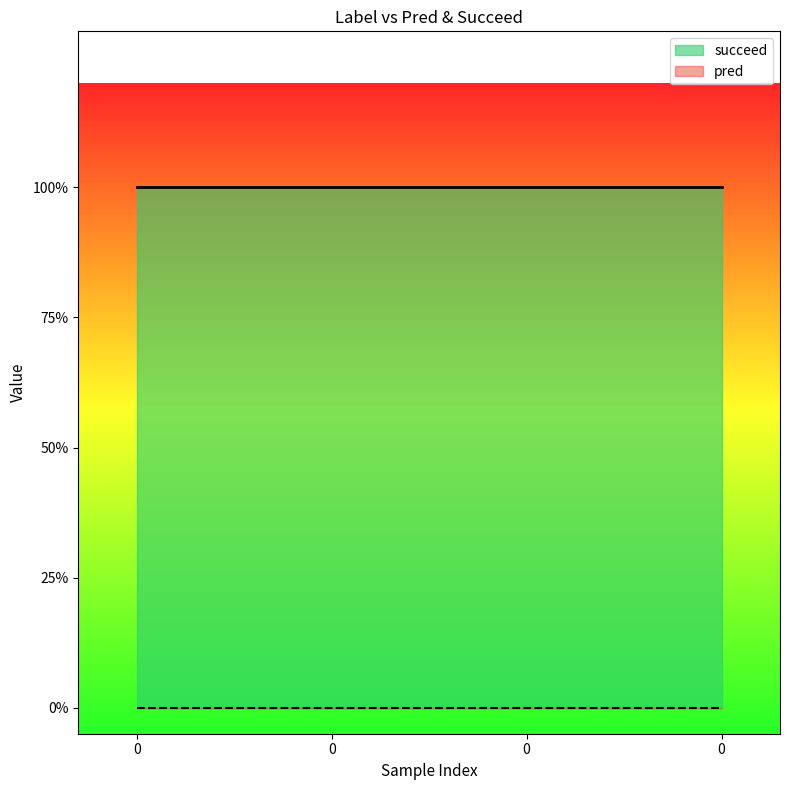

List the series in order of their peak value, lowest first.

pred, succeed